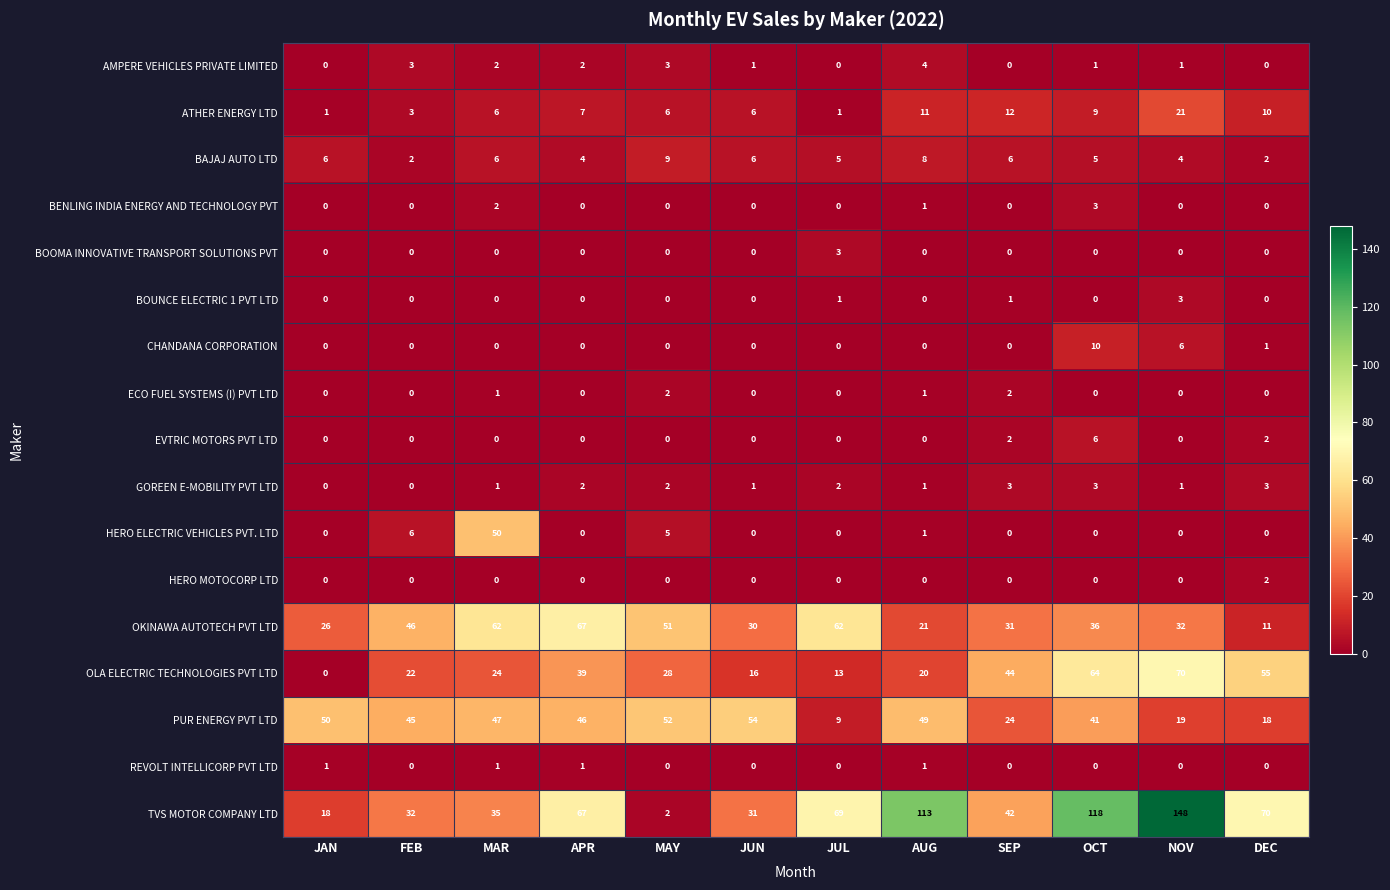

What is the average value of the HERO ELECTRIC VEHICLES PVT. LTD series?

5